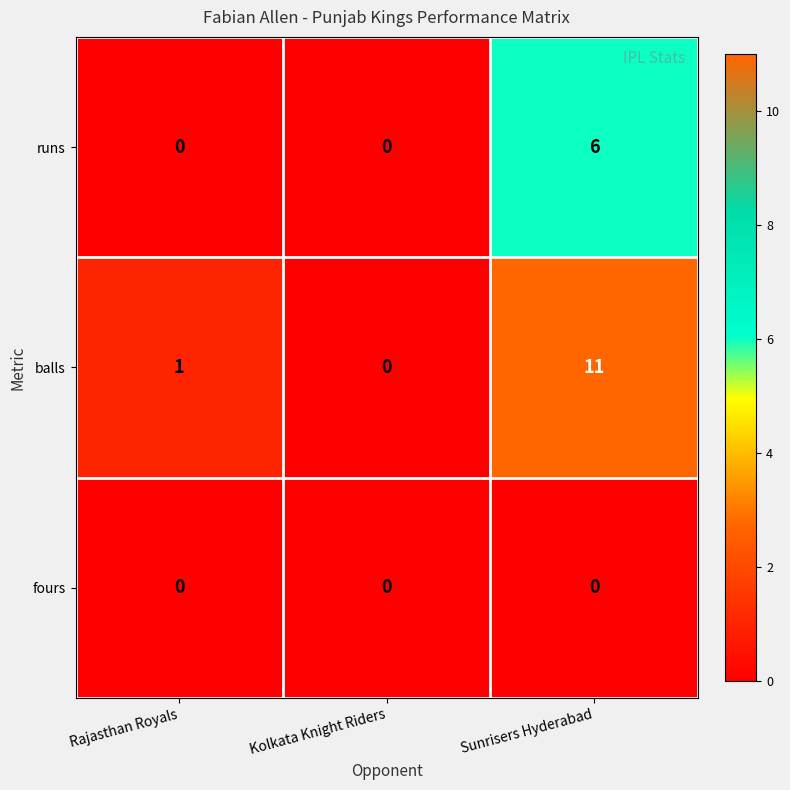

Count the number of categories in the chart.

3